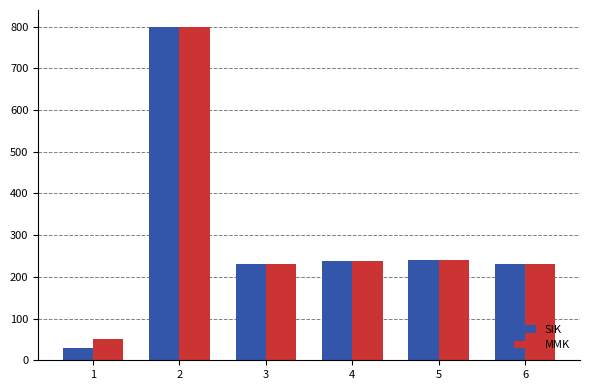

The value of SIK at 5 is 240. True or false?

True